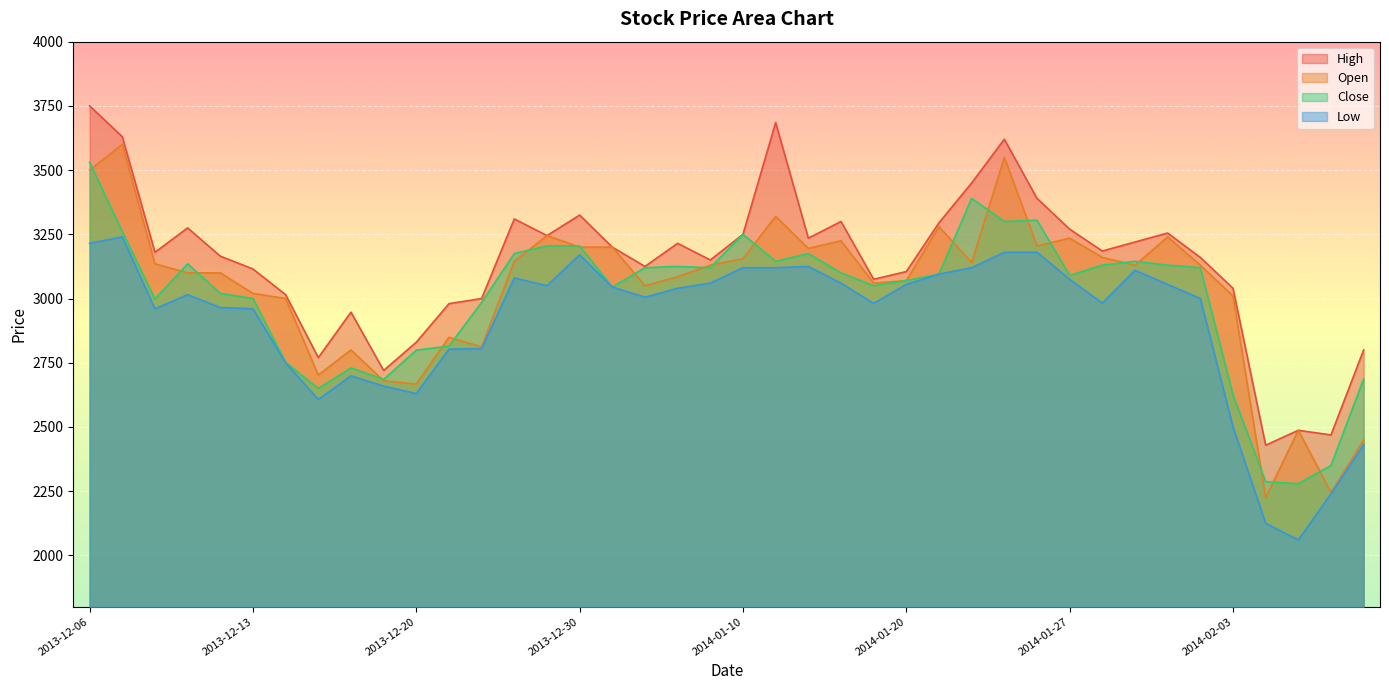

What is the value of the High point at the 18th from the left?

3125